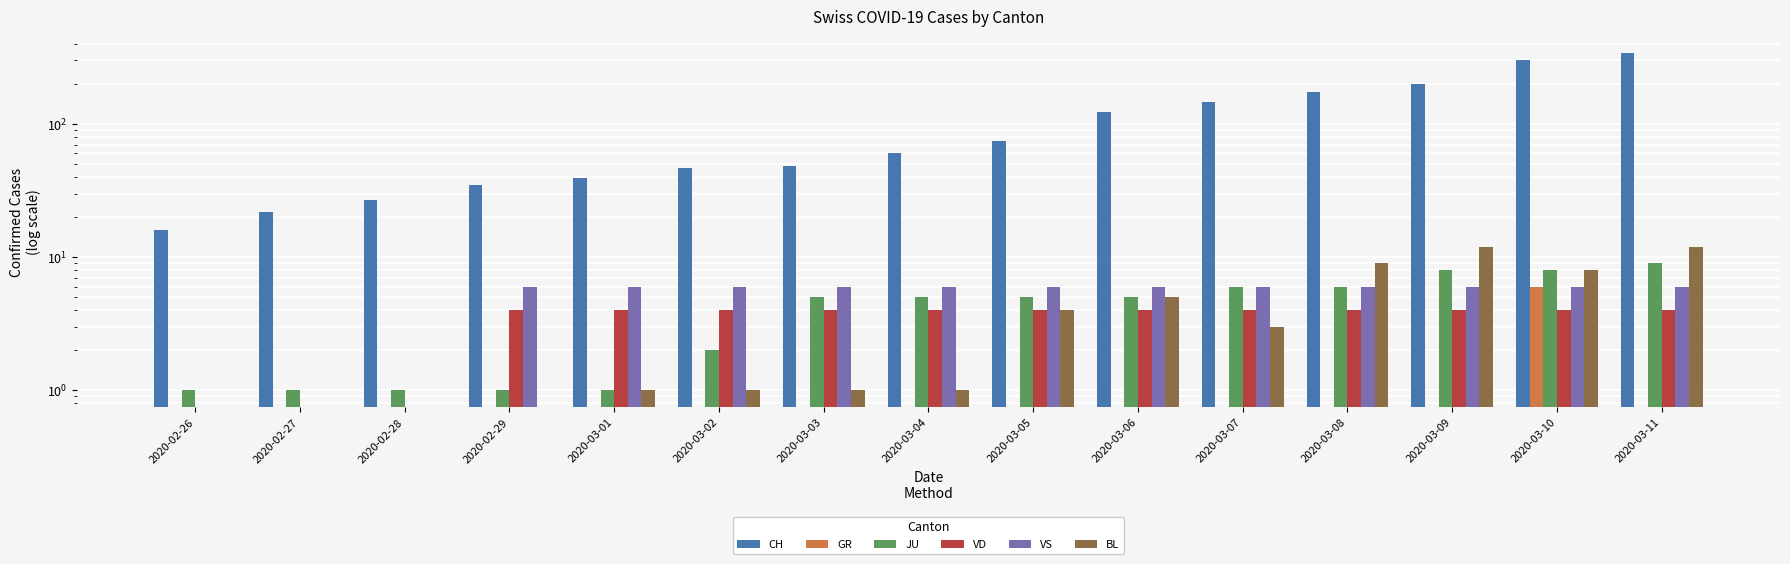

Are the bars horizontal?

No